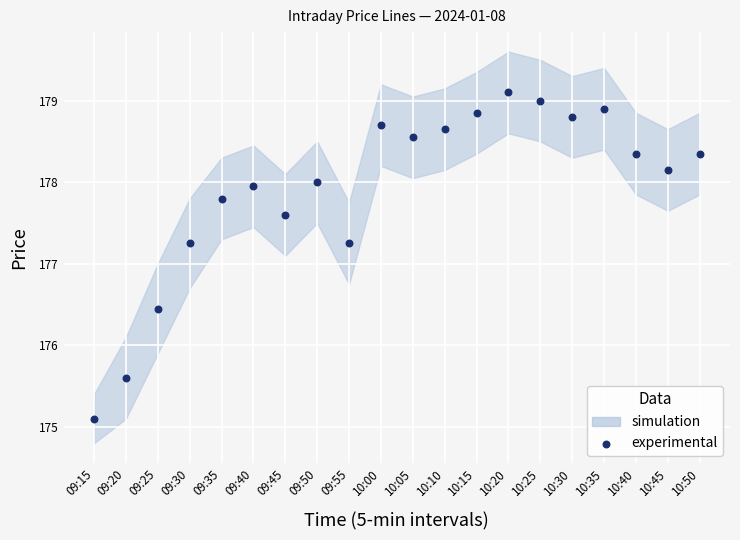

What is the range of Y values (max minus min)?

4.0